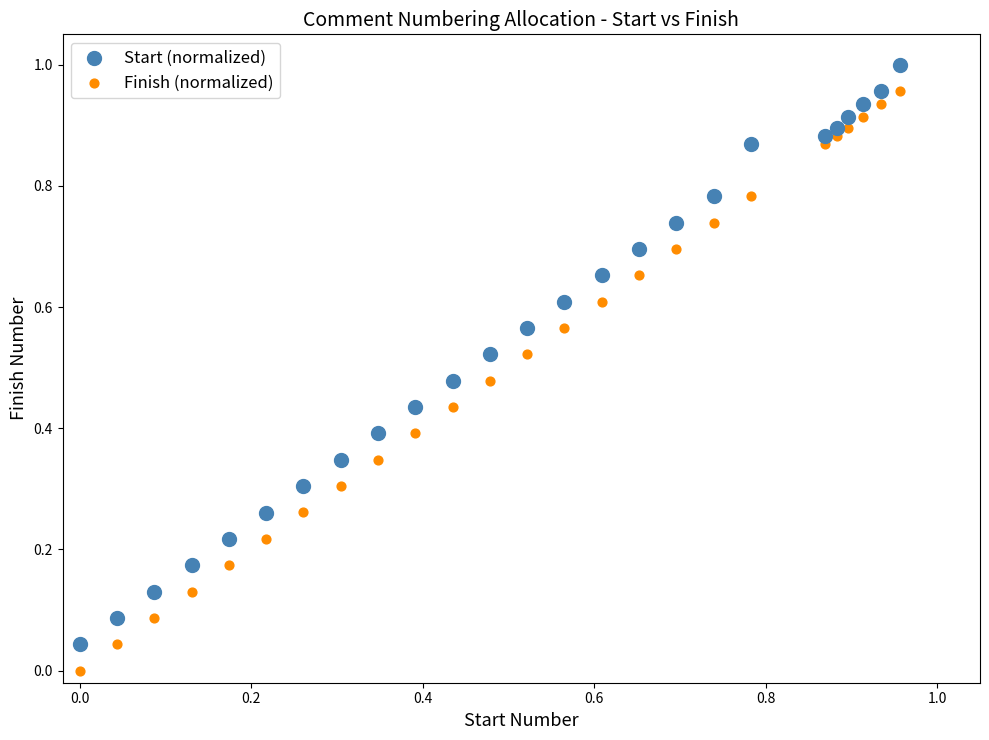

Which series contains the lowest Y value?

Finish (normalized)